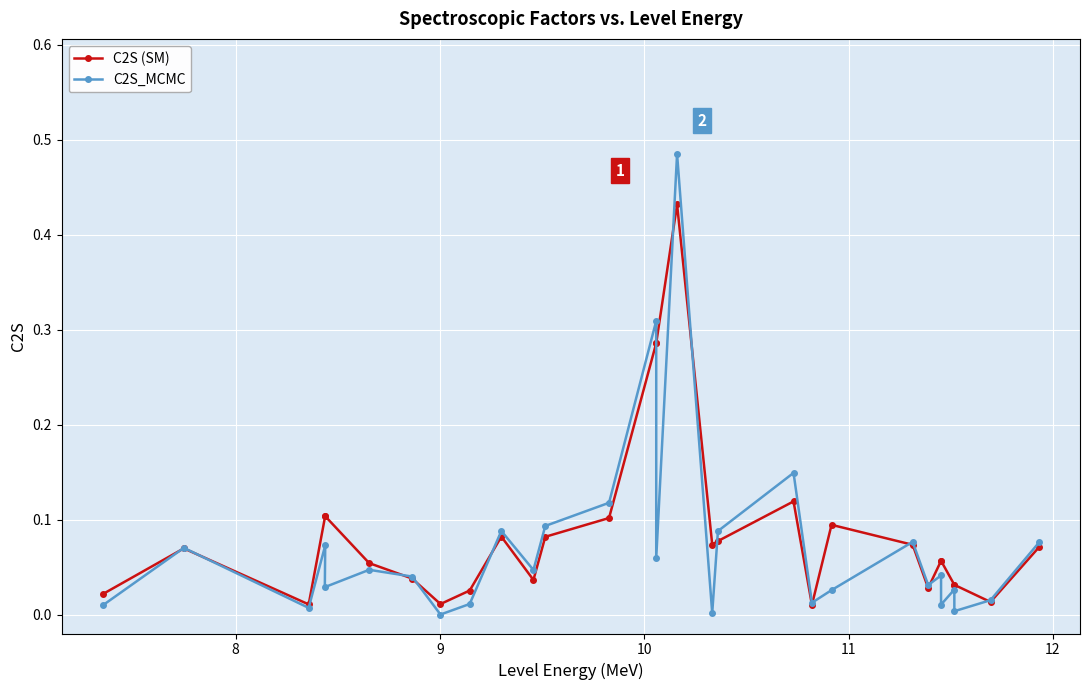

List the series in order of their peak value, highest first.

C2S_MCMC, C2S (SM)